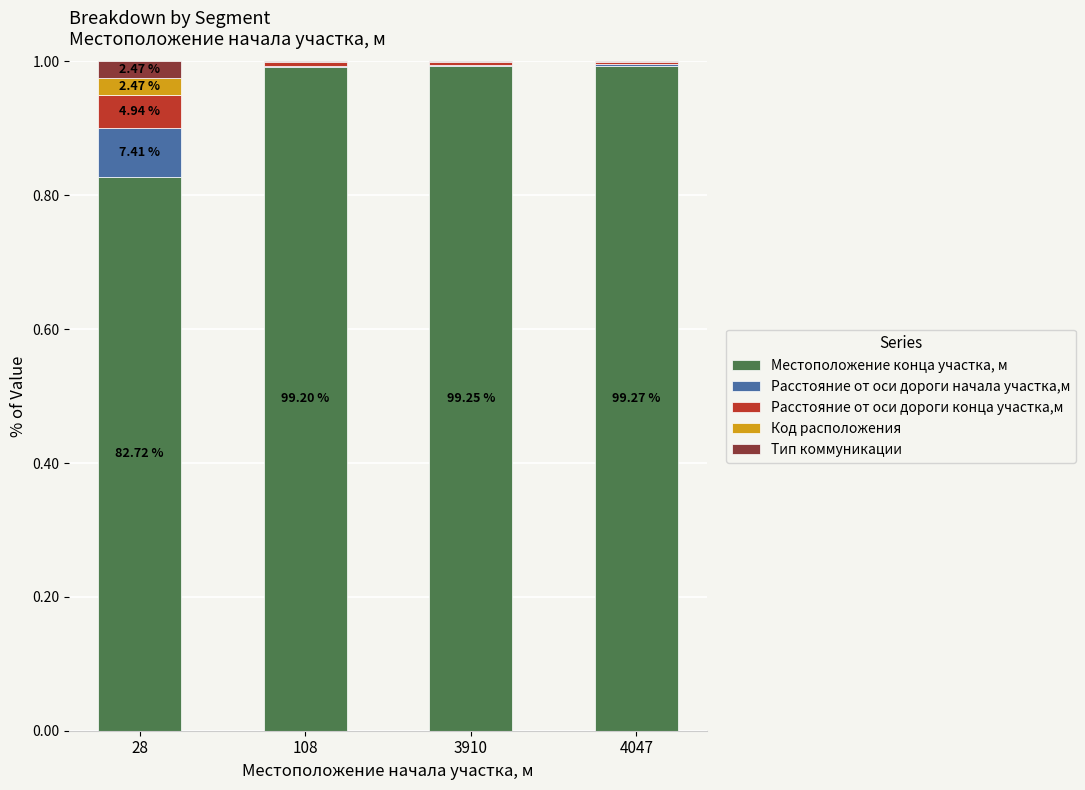

What is the total value across all series at 28?

1.0